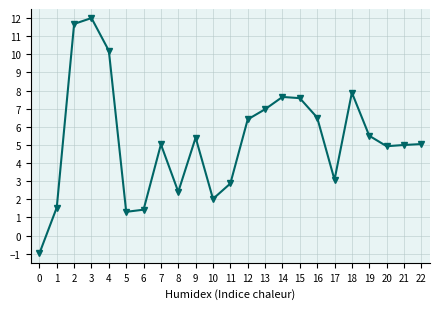

What is the ratio of the value at 18 to the value at 20?

1.6